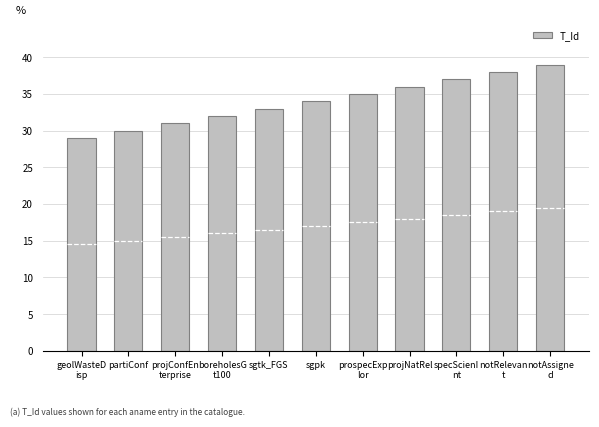

Reading left to right, list all the values displayed in this chart.

29	30	31	32	33	34	35	36	37	38	39